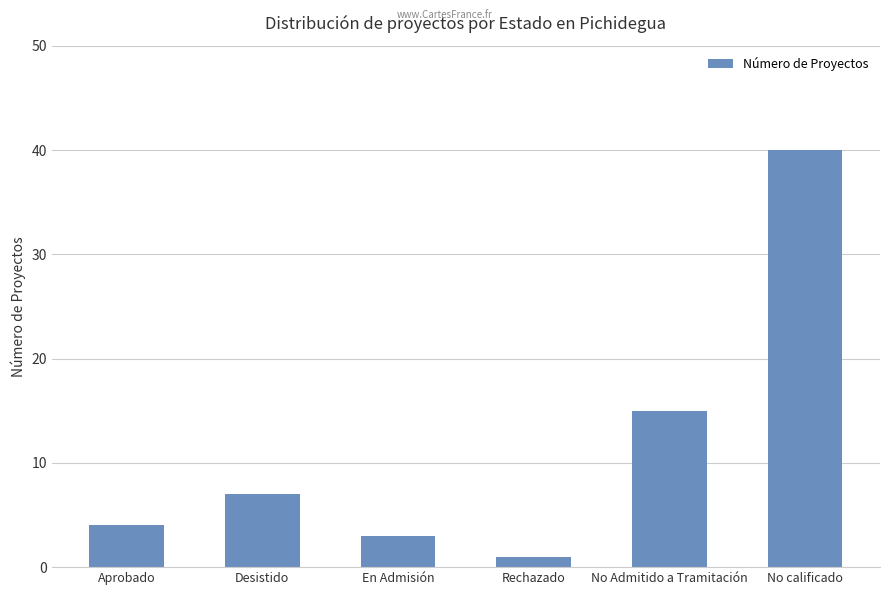

Rank the categories by value from lowest to highest.

Rechazado, En Admisión, Aprobado, Desistido, No Admitido a Tramitación, No calificado